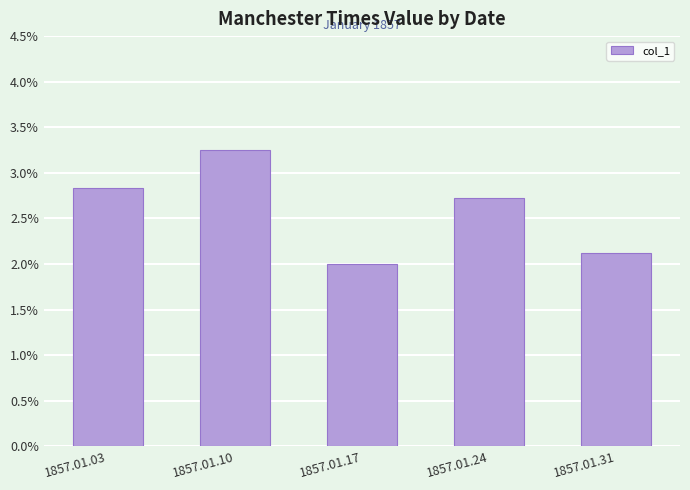

List the labels in order of value, smallest first.

1857.01.17, 1857.01.31, 1857.01.24, 1857.01.03, 1857.01.10